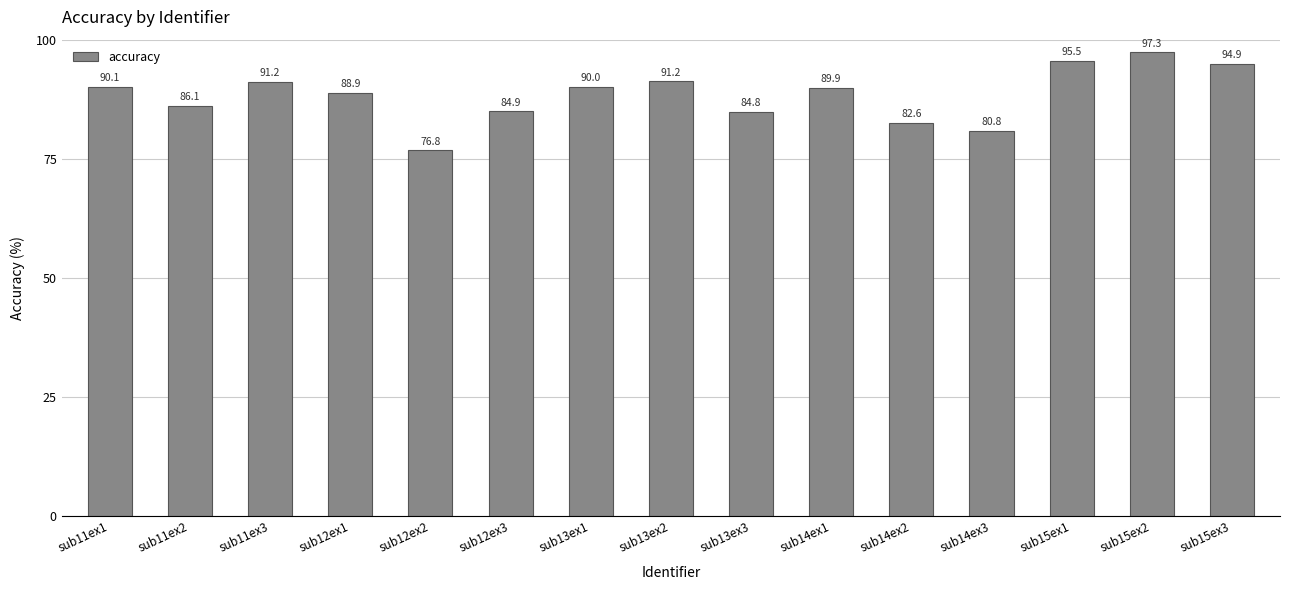

What is the ratio of the value at sub11ex2 to the value at sub14ex1?

1.0